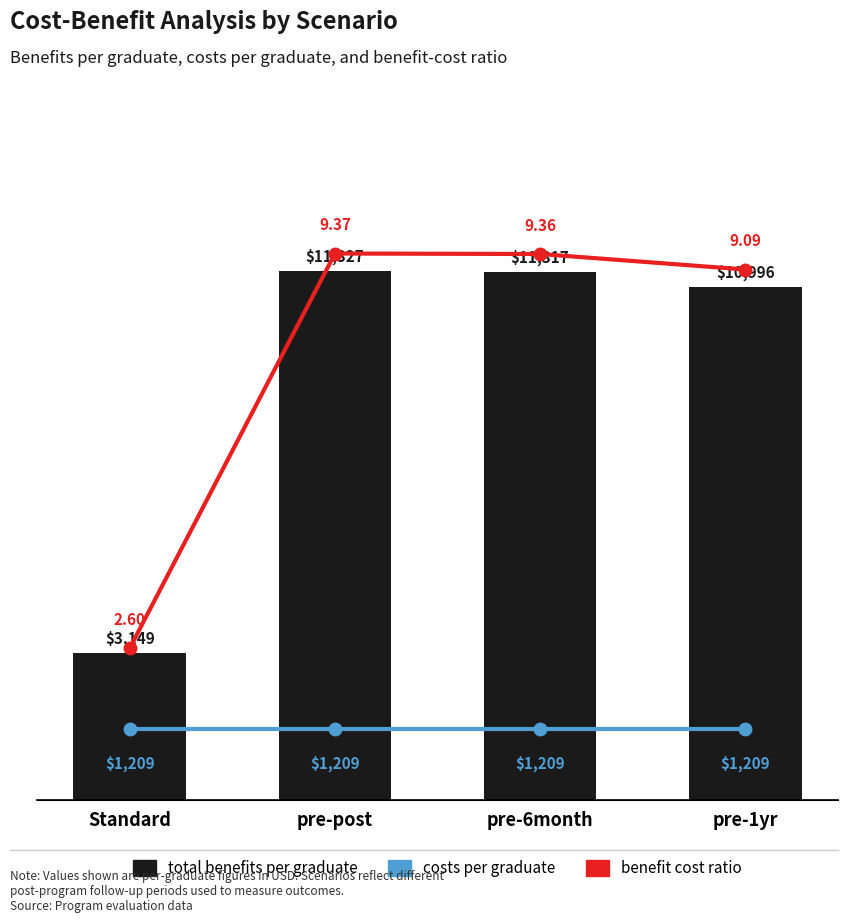

How many distinct data groups are displayed?

3